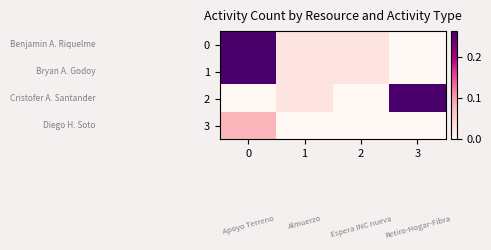

Reading right to left, extract all data points from this chart.

0: 3=0.0	2=0.0	1=0.0	0=0.3
1: 3=0.0	2=0.0	1=0.0	0=0.3
2: 3=0.3	2=0.0	1=0.0	0=0.0
3: 3=0.0	2=0.0	1=0.0	0=0.1